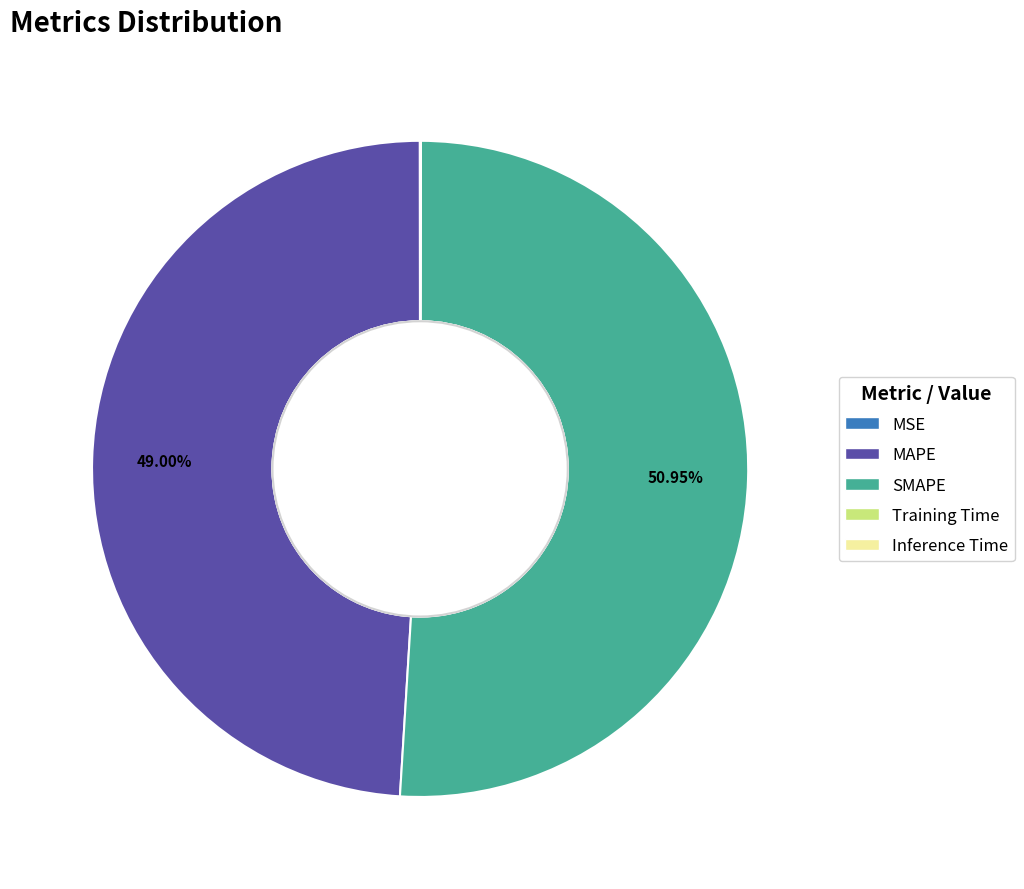

Which category has the biggest portion of the pie?

SMAPE